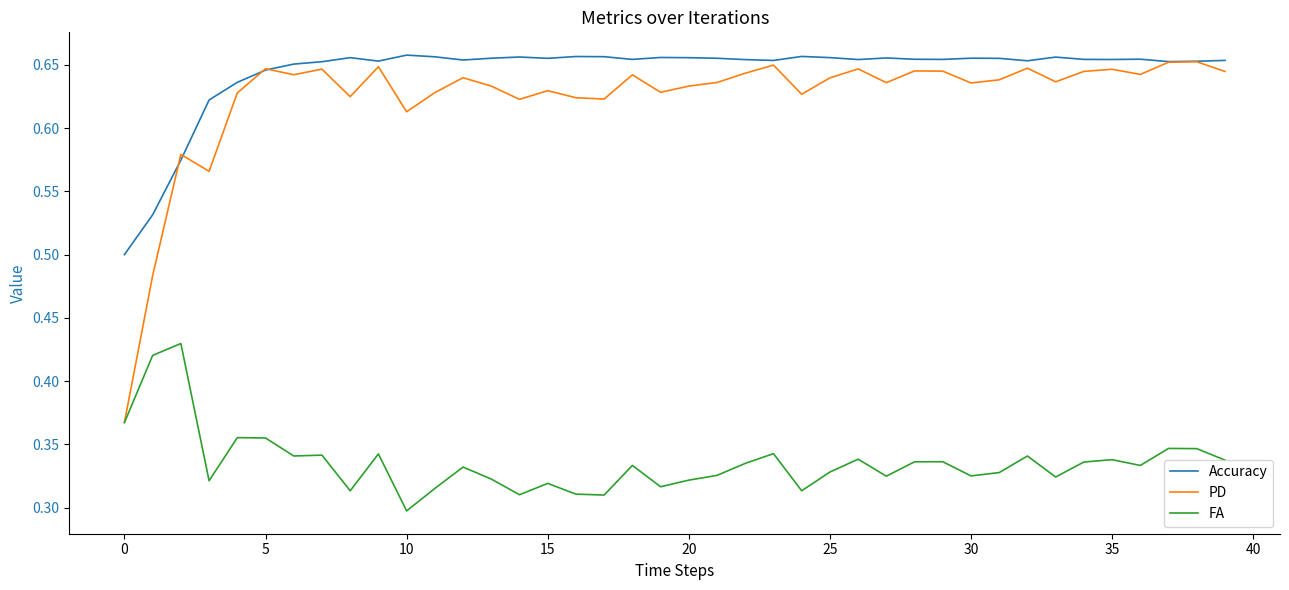

True or false: FA and Accuracy cross at least once.

False